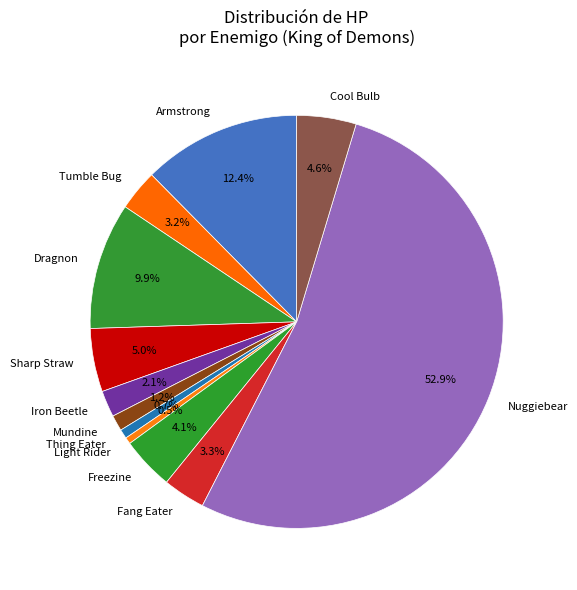

Which slice is the largest?

Nuggiebear